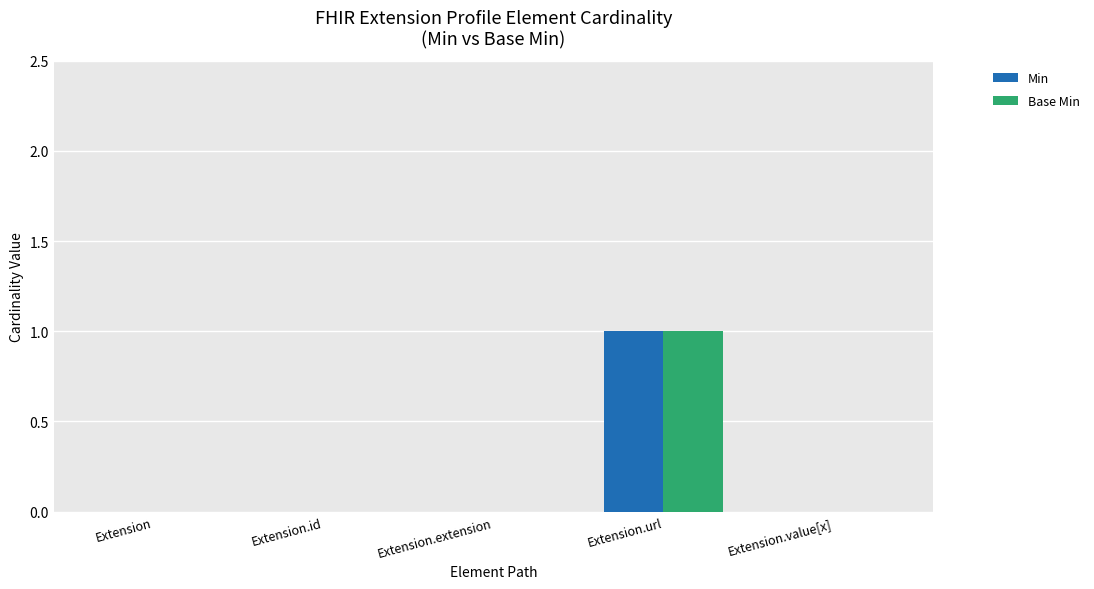

The Min series shows 0 at Extension.id. True or false?

True